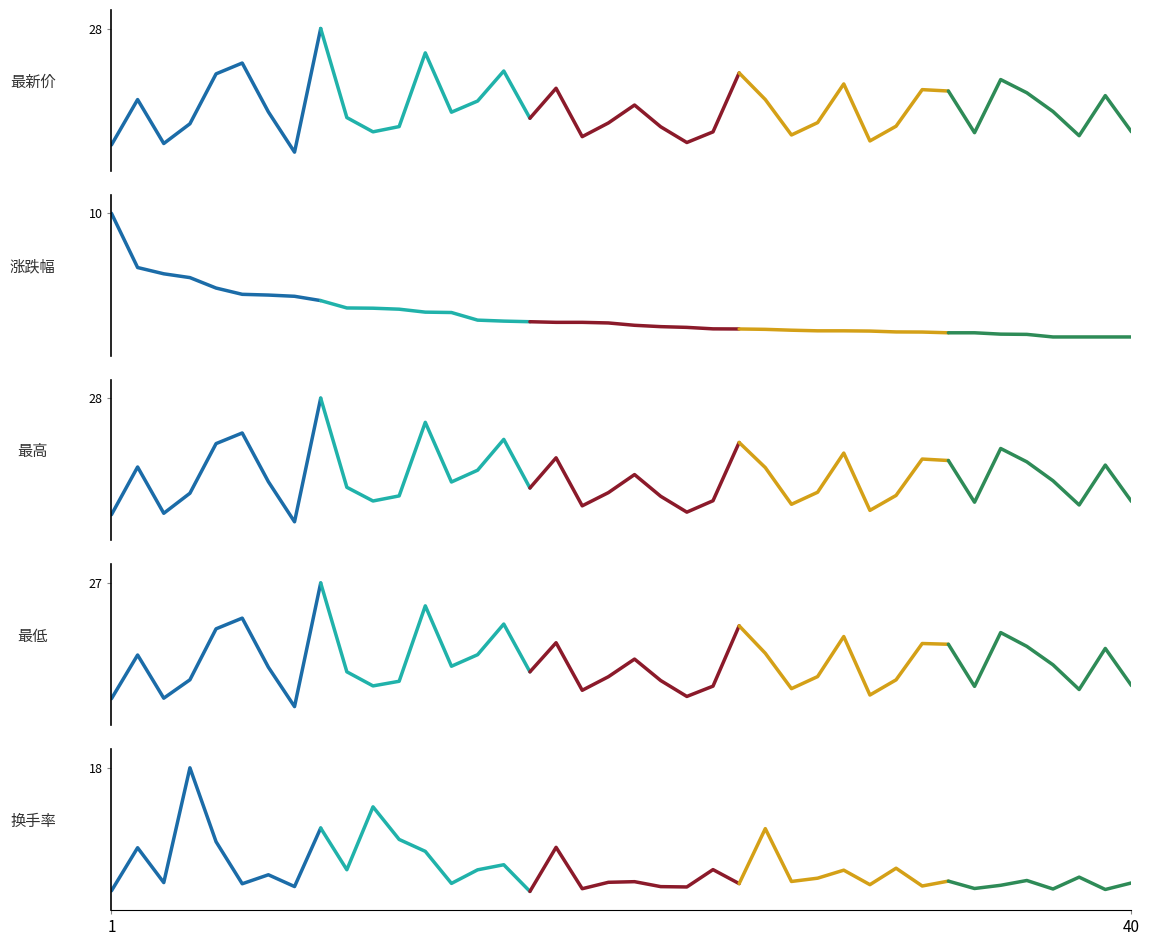

After their last crossing, which series has the higher values: 最新价 or 换手率?

最新价